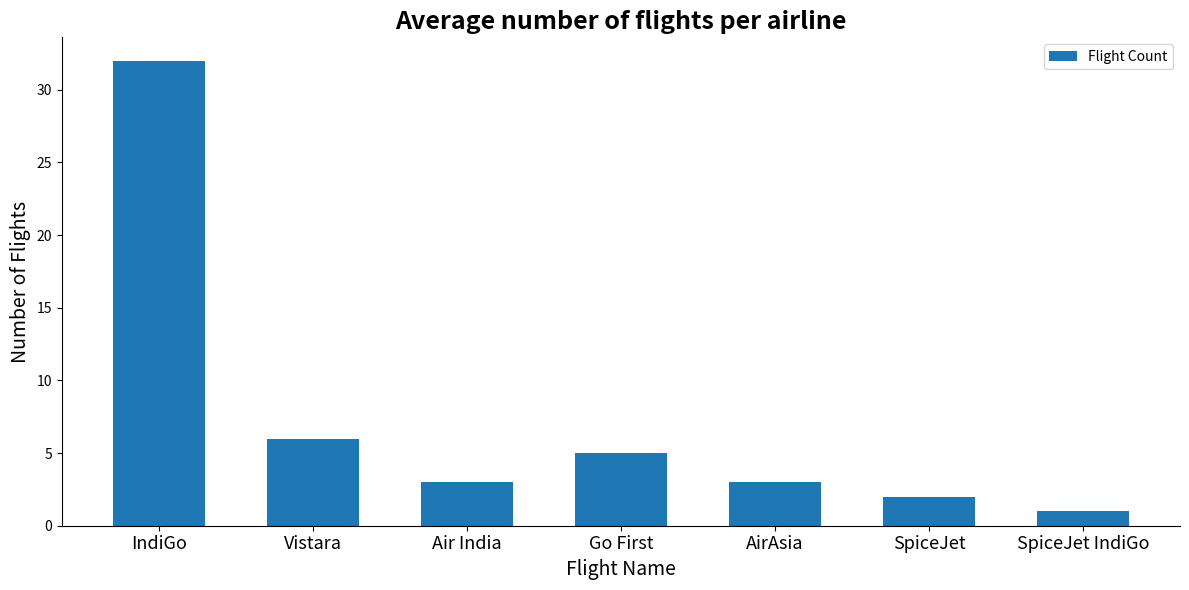

Which has a higher value, IndiGo or Air India?

IndiGo